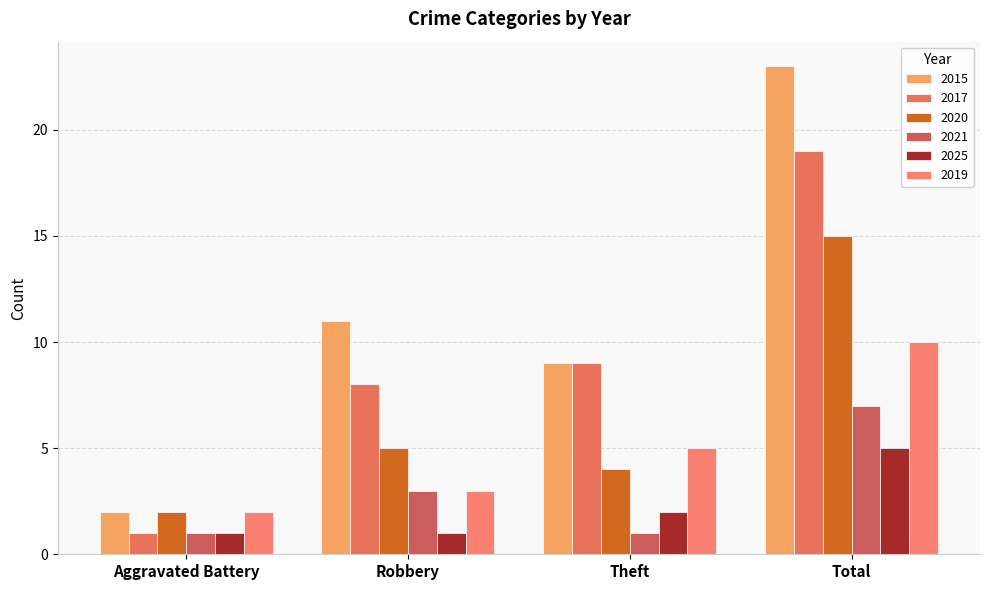

At Theft, list the series in order from largest to smallest.

2015, 2017, 2019, 2020, 2025, 2021